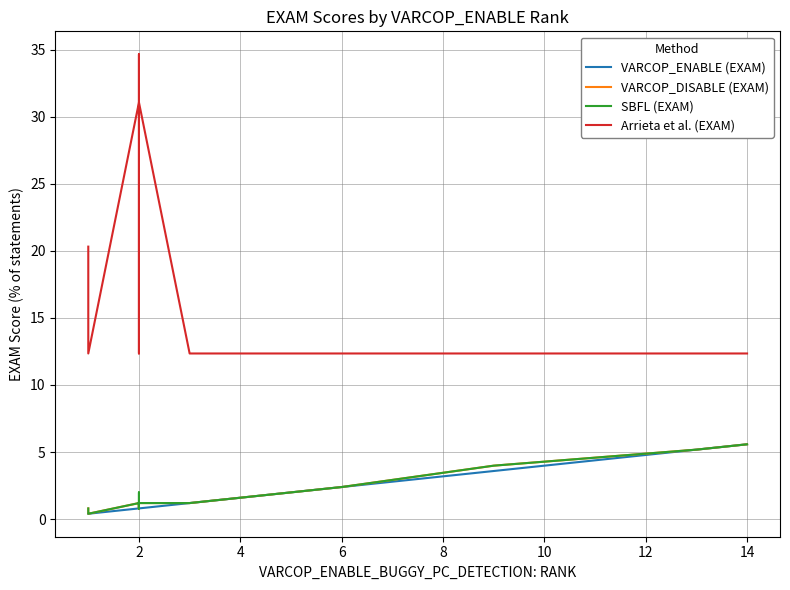

Reading right to left, list all the values displayed in this chart.

VARCOP_ENABLE (EXAM): 5.6	5.2	3.6	2.4	2.4	2.4	2.0	1.6	1.2	0.8	0.8	0.8	0.8	0.8	0.8	0.4	0.4	0.4	0.4	0.4
VARCOP_DISABLE (EXAM): 5.6	5.2	4.0	2.4	2.4	2.4	2.0	1.6	1.2	1.2	1.2	0.8	1.2	0.8	1.2	0.4	0.4	0.4	0.4	0.8
SBFL (EXAM): 5.6	5.2	4.0	2.4	2.4	2.4	2.0	1.6	1.2	1.2	2.0	0.8	1.2	0.8	1.2	0.4	0.4	0.4	0.4	0.8
Arrieta et al. (EXAM): 12.4	12.4	12.4	12.4	12.4	12.4	12.4	12.4	12.4	31.1	34.7	12.4	12.4	12.4	31.1	12.4	12.4	12.4	14.3	20.3